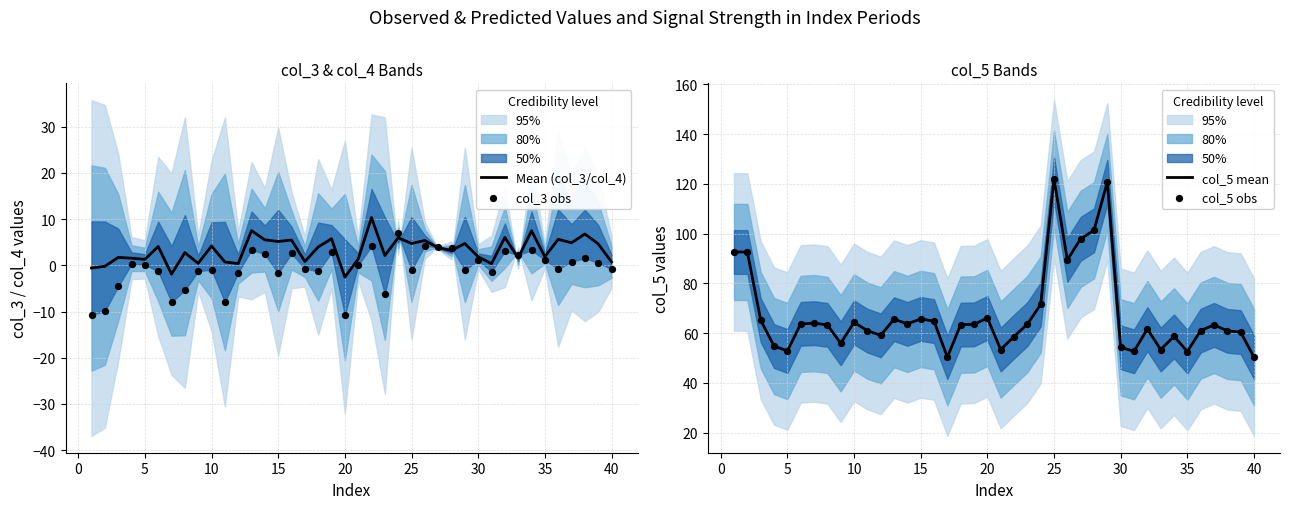

Which series has the largest Y range (max minus min)?

col_5 mean